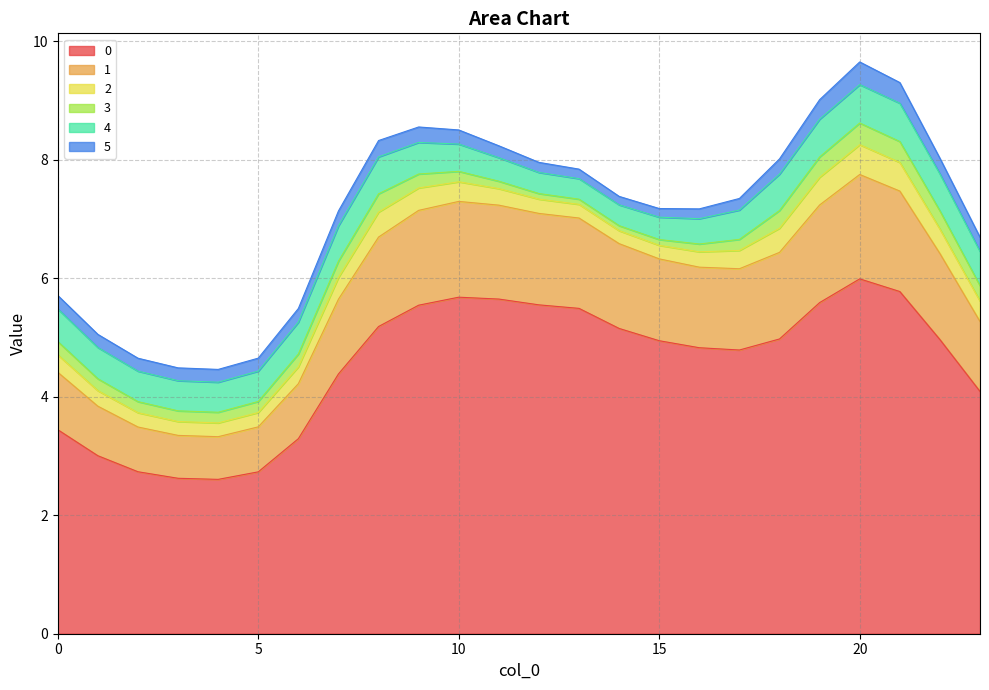

At which label does 5 reach its peak?

20